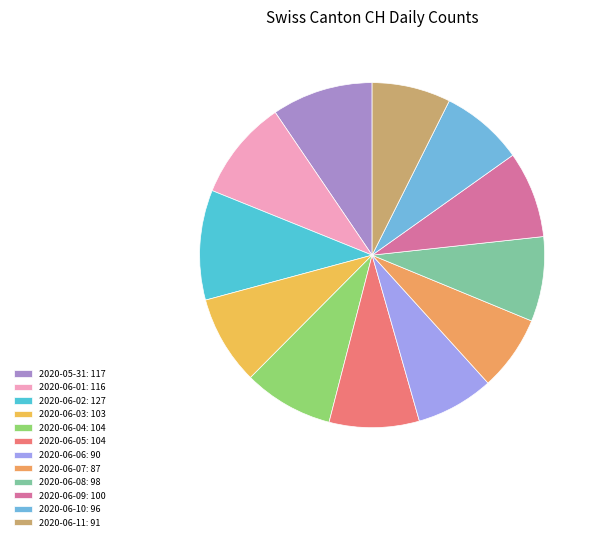

Is there a majority slice in this chart?

No